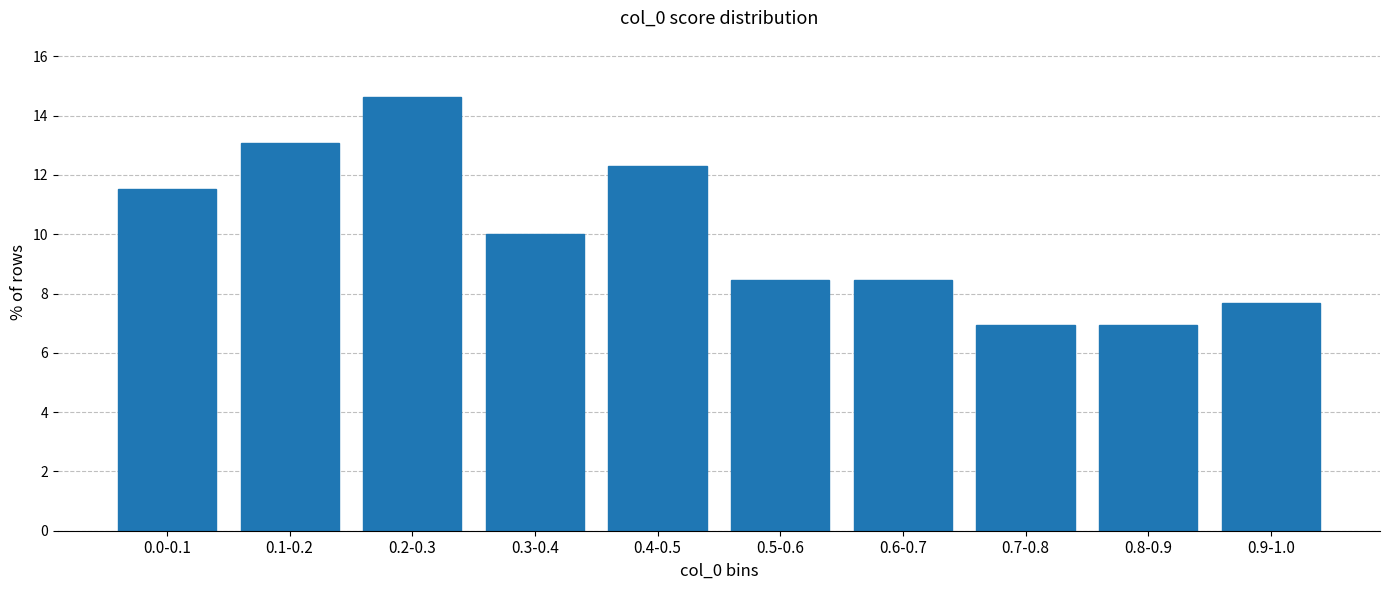

Reading right to left, what are all the values shown in this chart?

0.9-1.0=7.7	0.8-0.9=6.9	0.7-0.8=6.9	0.6-0.7=8.5	0.5-0.6=8.5	0.4-0.5=12.3	0.3-0.4=10.0	0.2-0.3=14.6	0.1-0.2=13.1	0.0-0.1=11.5